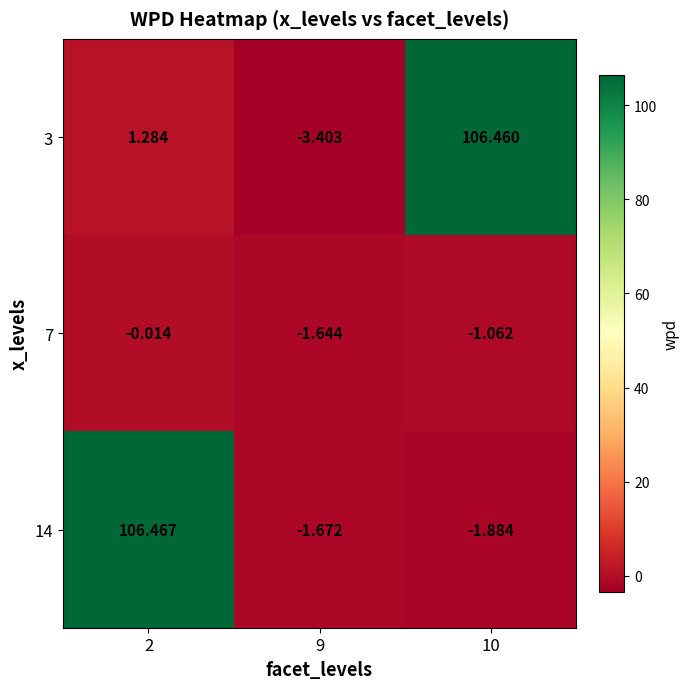

Is the value of 14 at 2 greater than the value of 7 at 9?

Yes